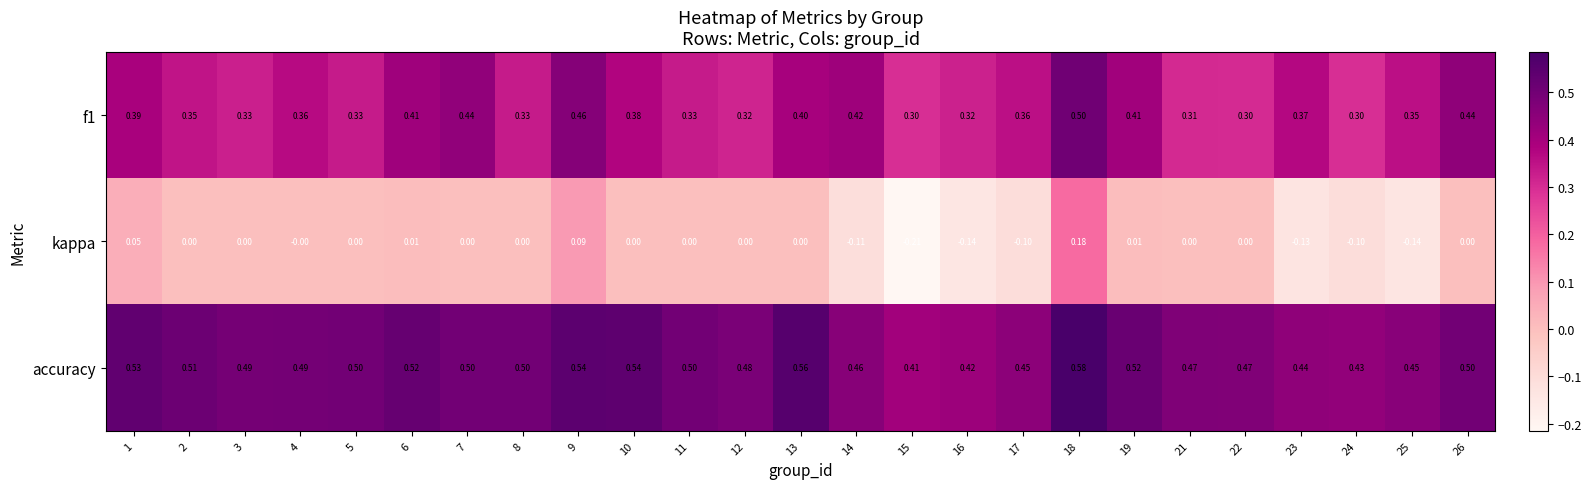

Which series has the widest spread of values?

kappa